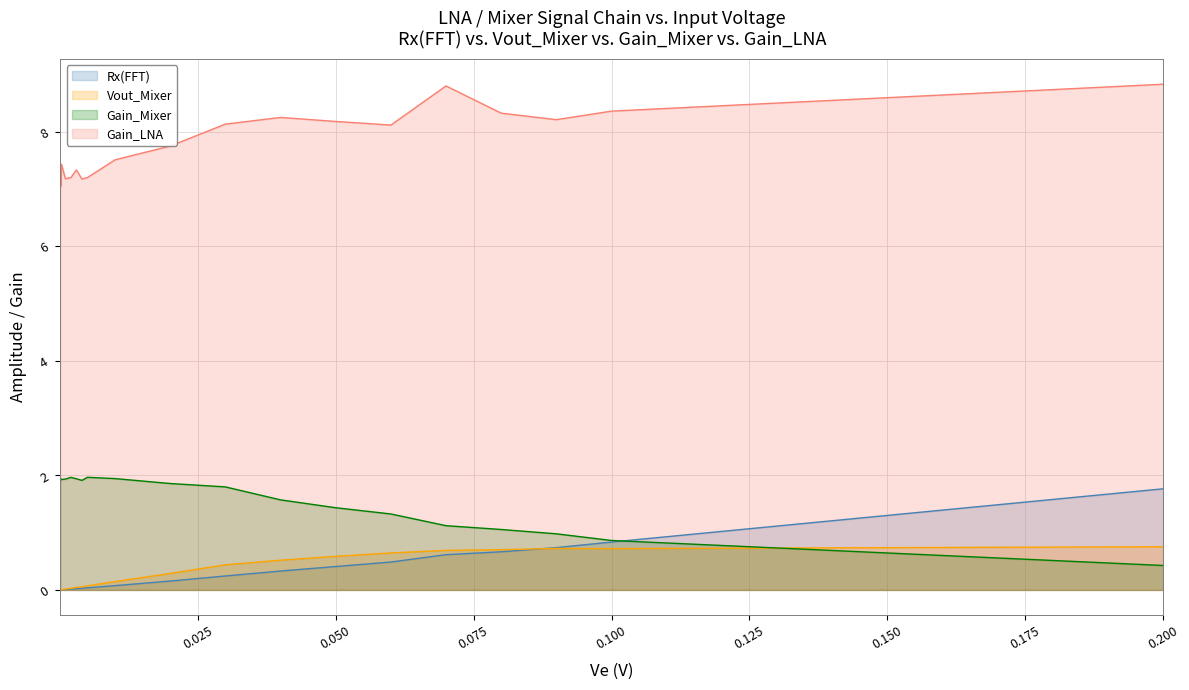

True or false: Gain_LNA has more than 1 points higher than both neighbors.

True